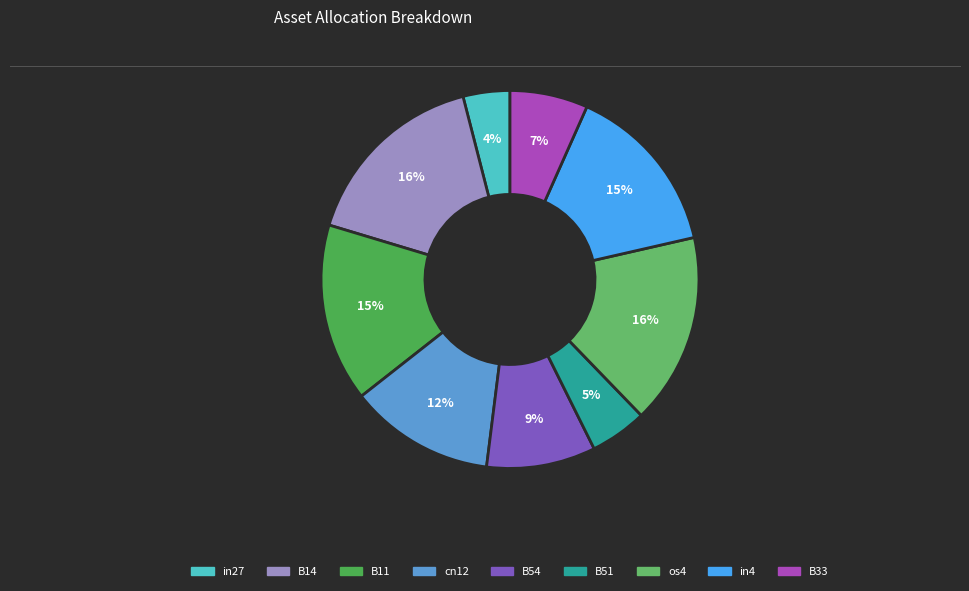

What portion of the pie excludes B11?

84.8%